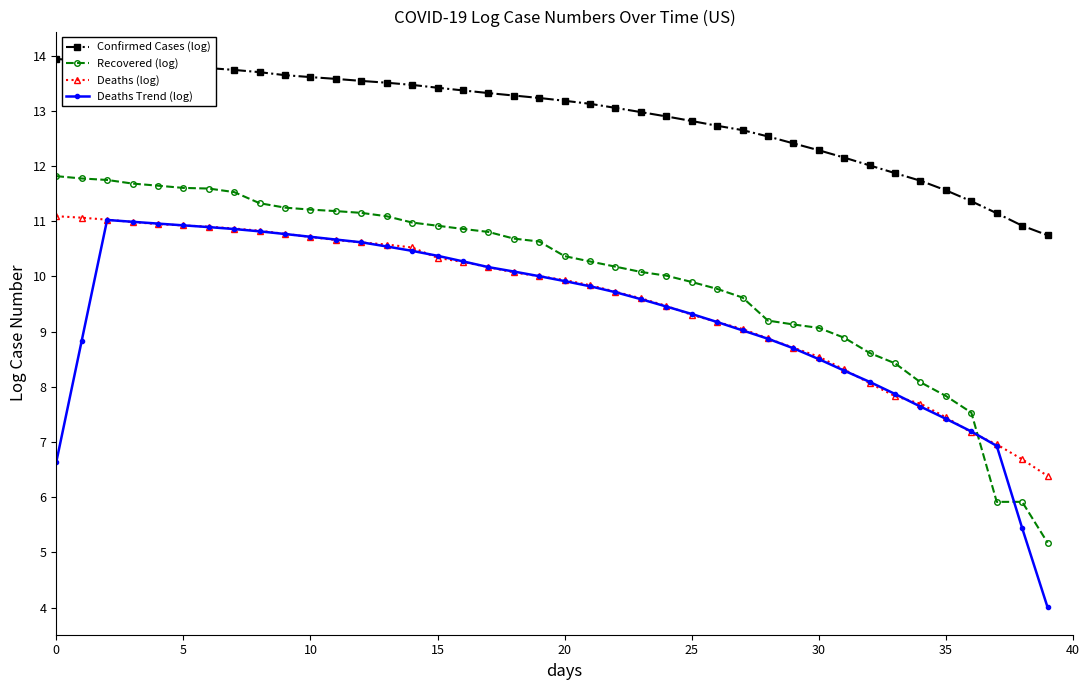

What is the highest value of the Deaths (log) series?

11.1